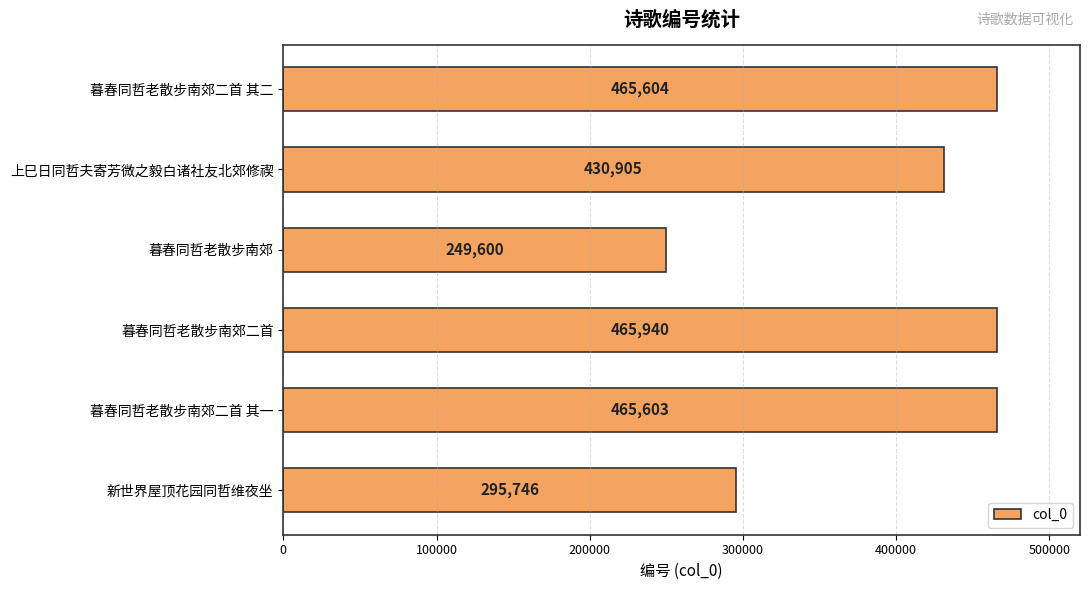

What is the difference between the values at 上巳日同哲夫寄芳微之毅白诸社友北郊修禊 and 暮春同哲老散步南郊?

181305